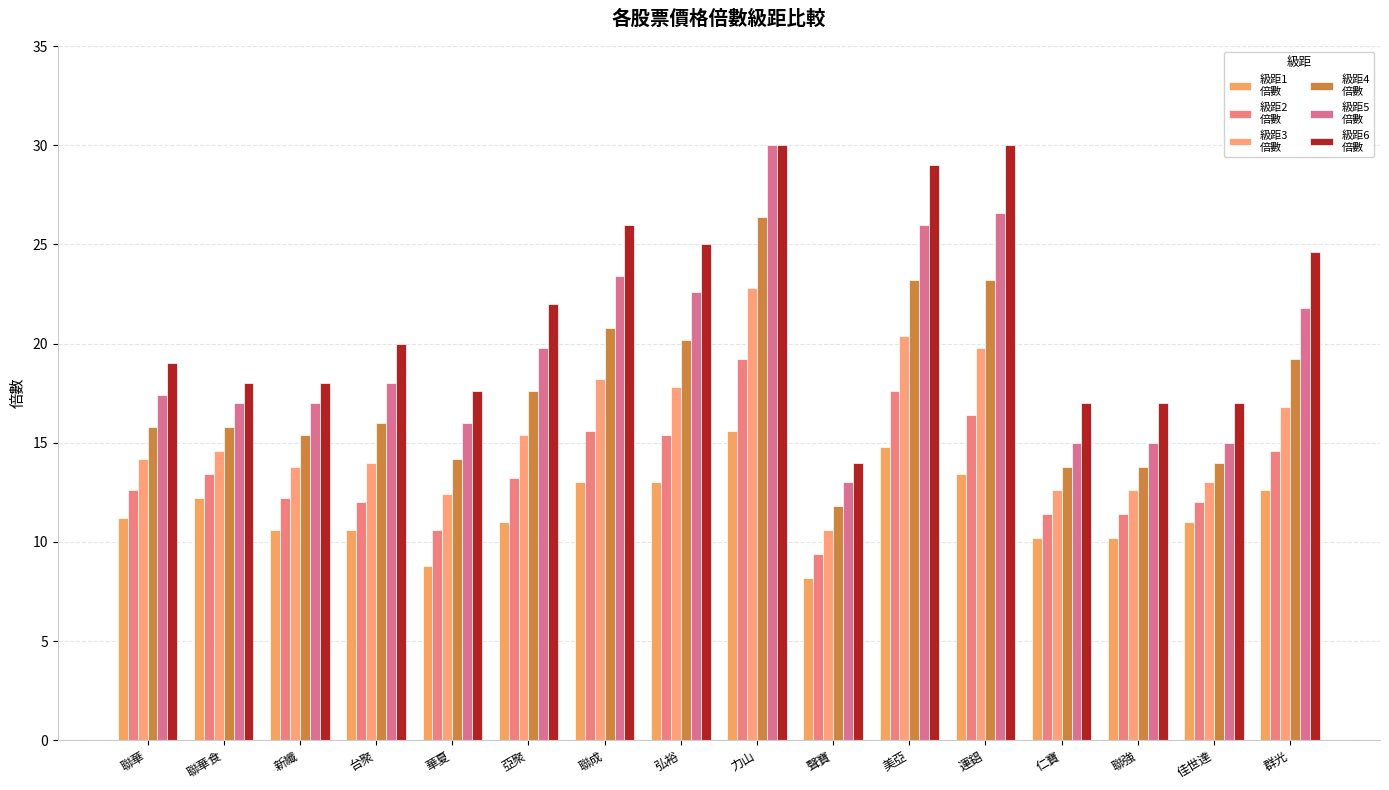

What is the spread (max minus min) of values at 弘裕?

12.0